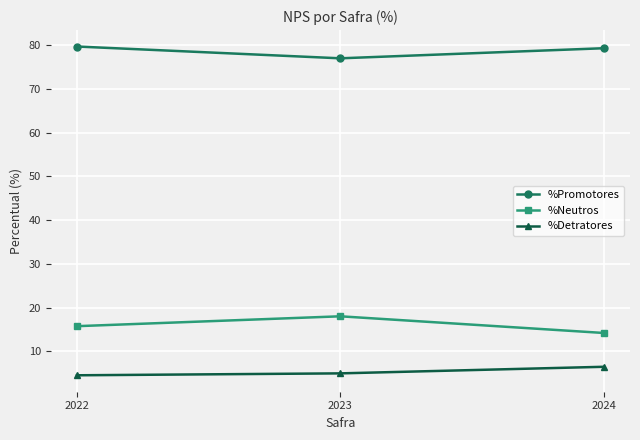

True or false: %Neutros has a value of 24.7 at 2023.

False